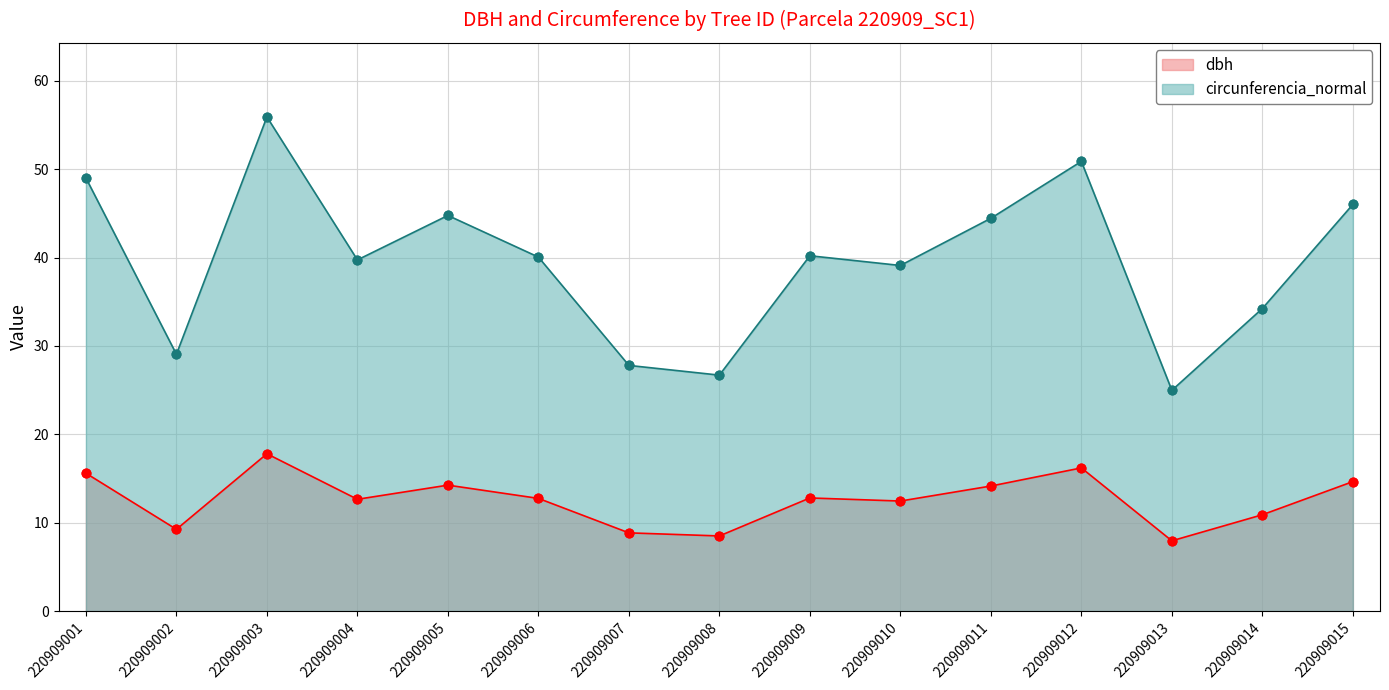

Which series has the widest spread of Y values?

circunferencia_normal